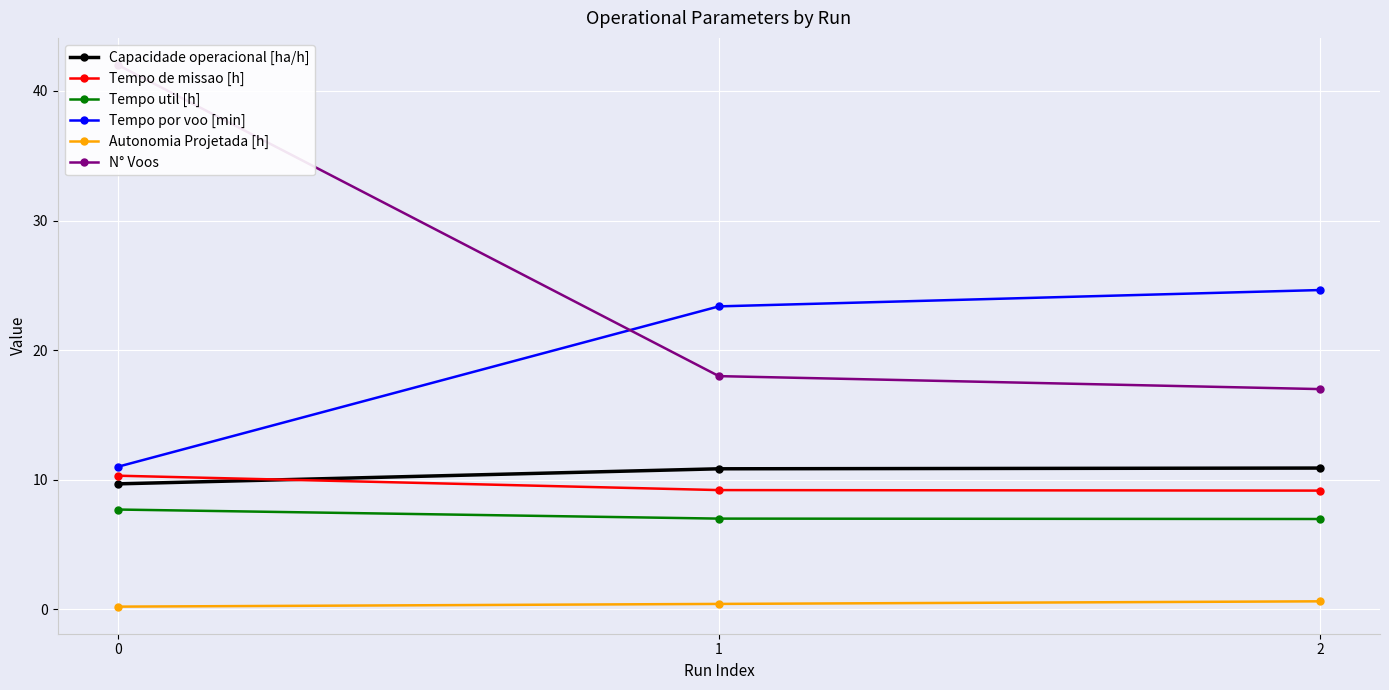

What is the difference between the second highest and minimum values in the Autonomia Projetada [h] series?

0.2